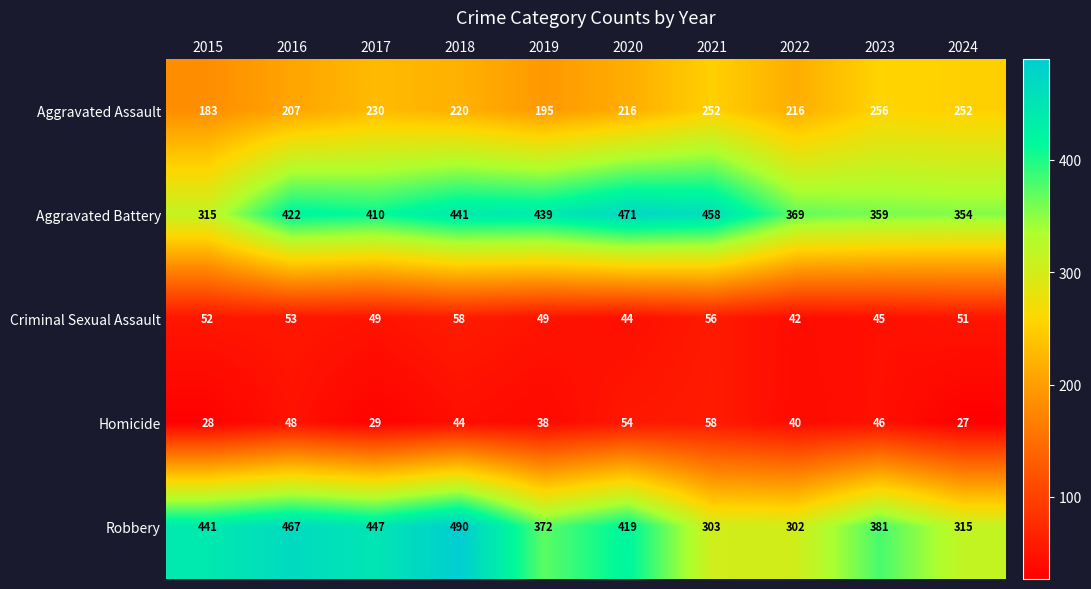

At which category is the sum across all series the highest?

2018